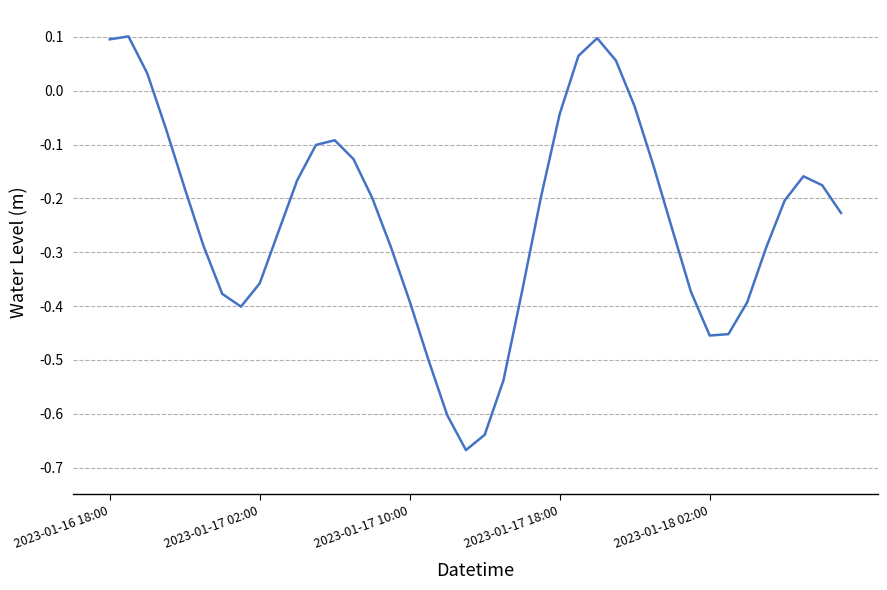

What is the difference between the maximum and minimum values?

0.8